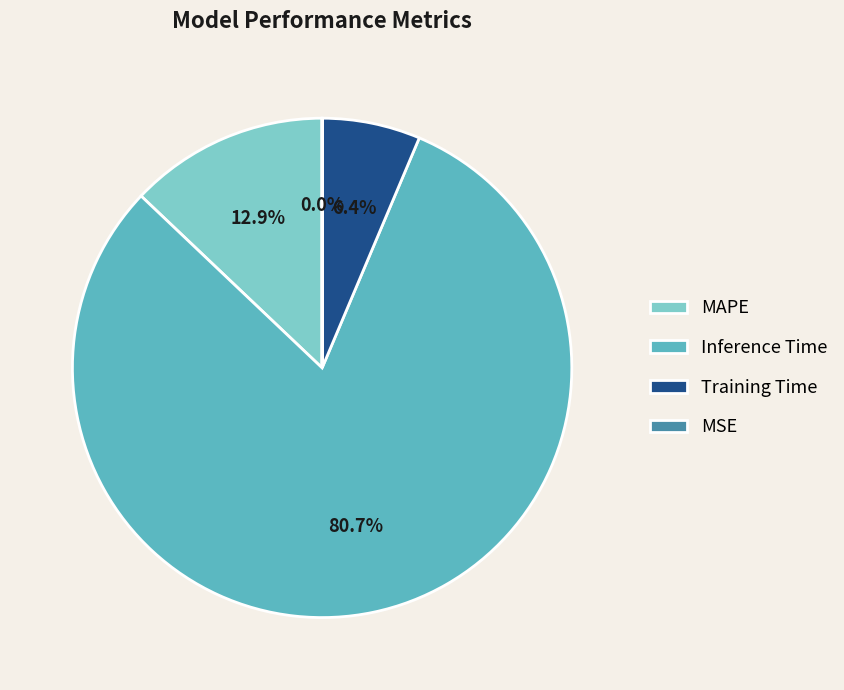

To the nearest percent, what portion does MAPE represent?

13%